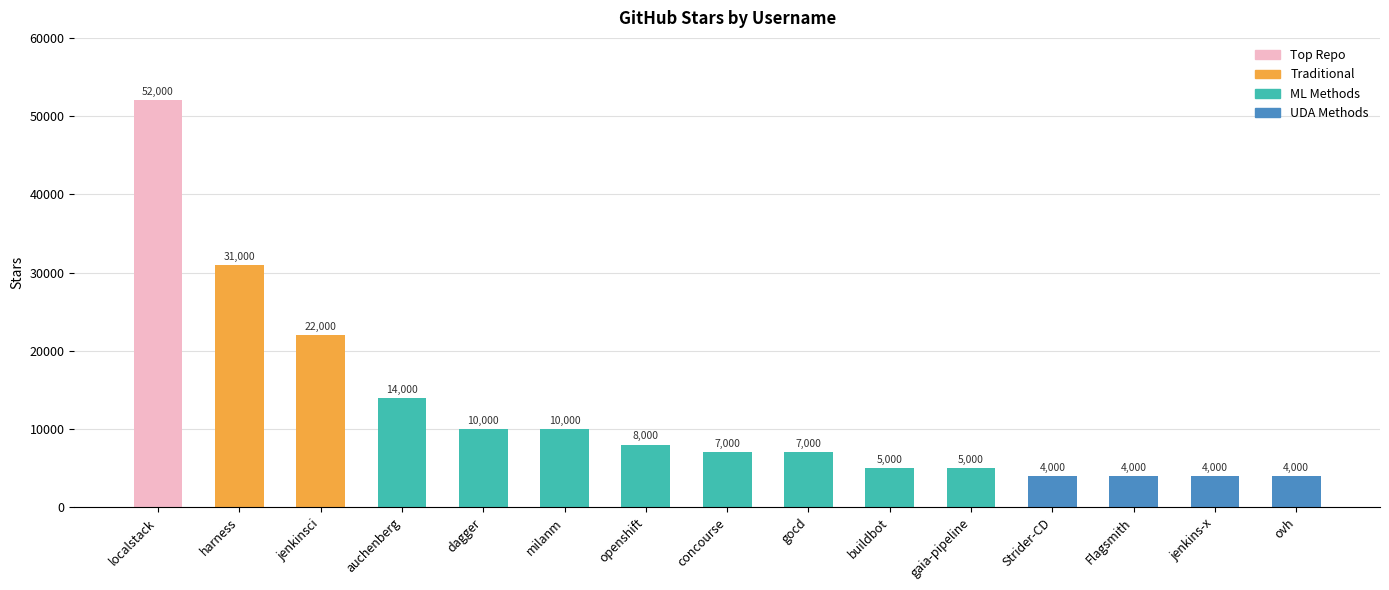

What is the difference between the maximum and second lowest values?

48000